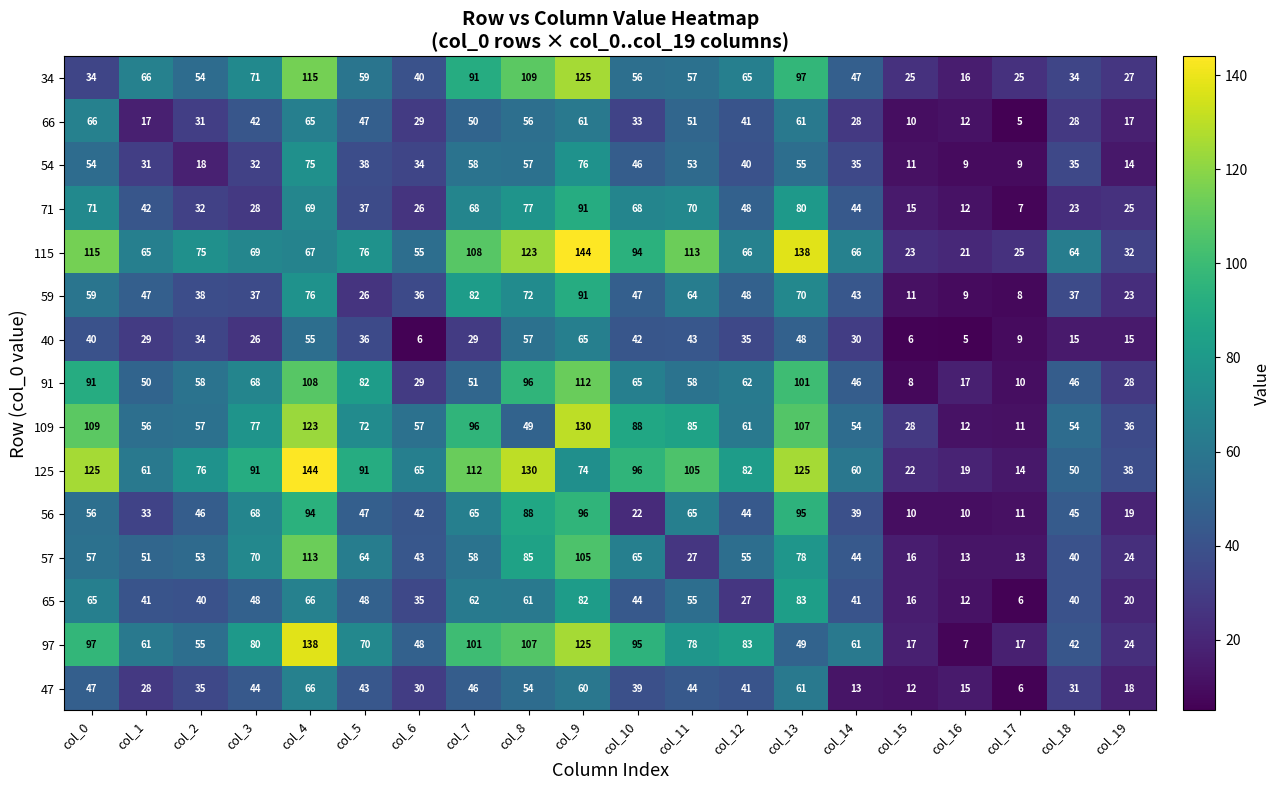

What is the maximum value shown in the chart?

144